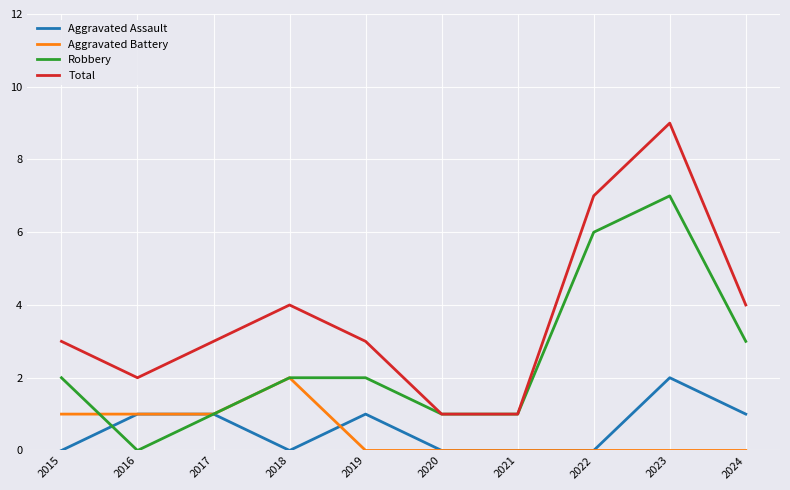

Is this an area chart (filled region under the line)?

No